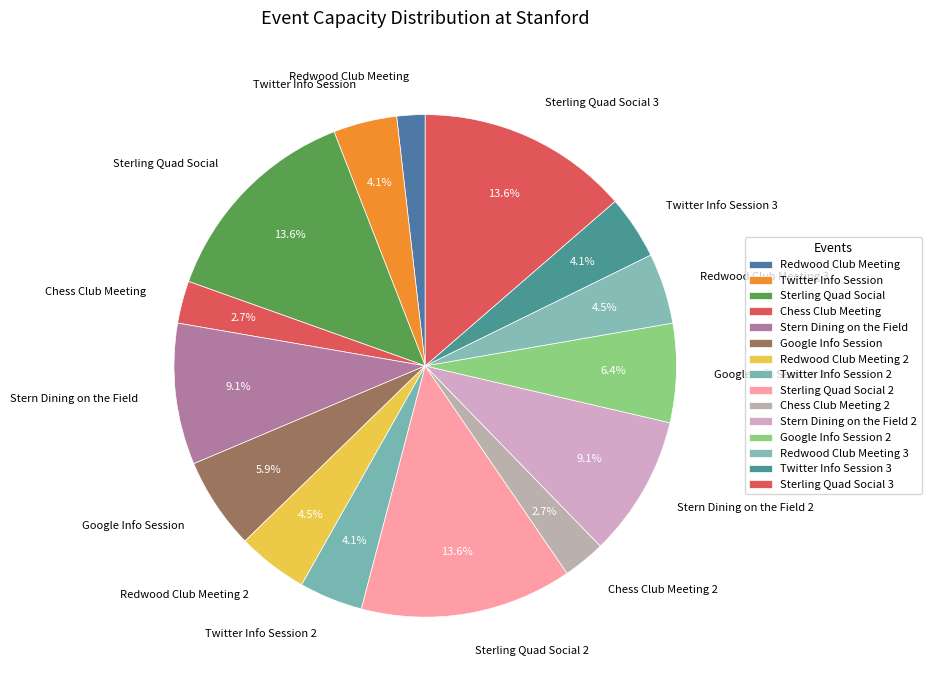

What is the ratio of the value at Chess Club Meeting 2 to the value at Twitter Info Session 3?

0.7